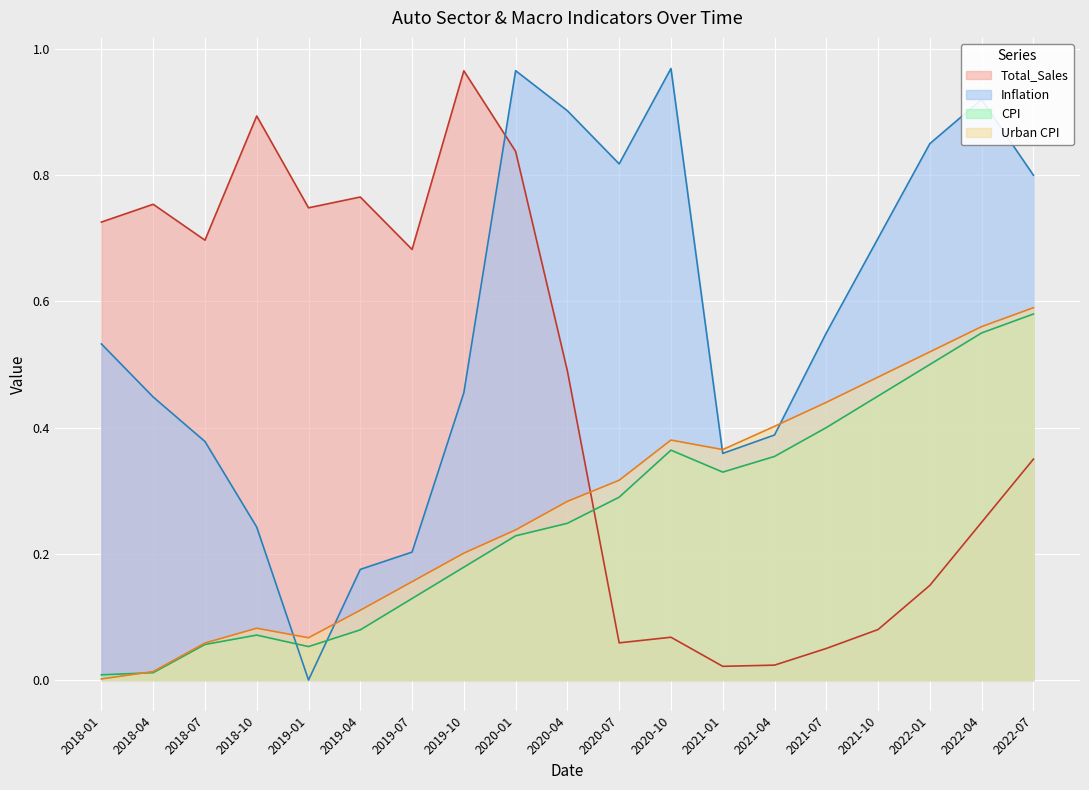

At which label is Urban CPI closest to 0?

2018-01